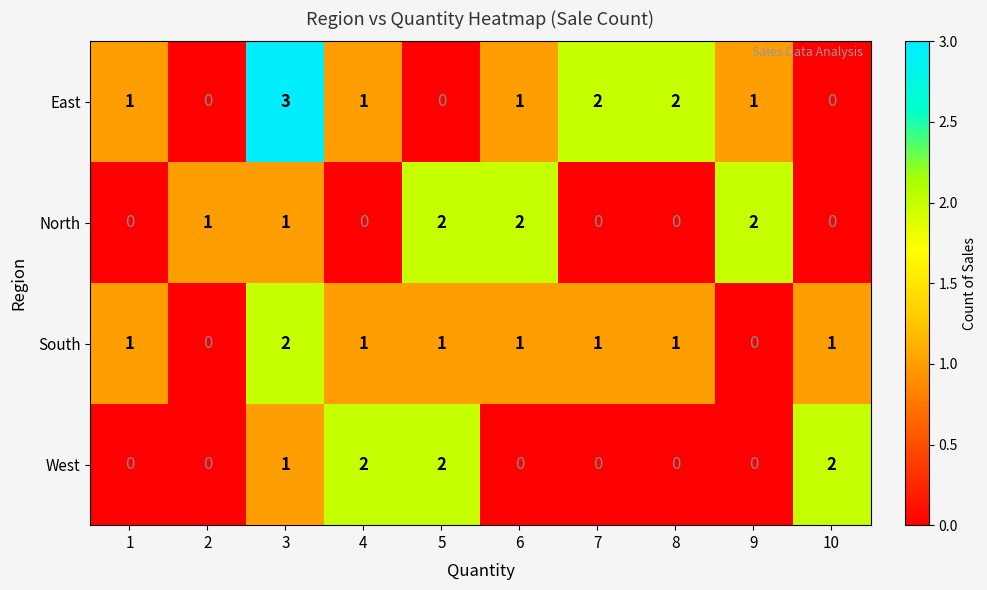

How many distinct data groups are displayed?

4